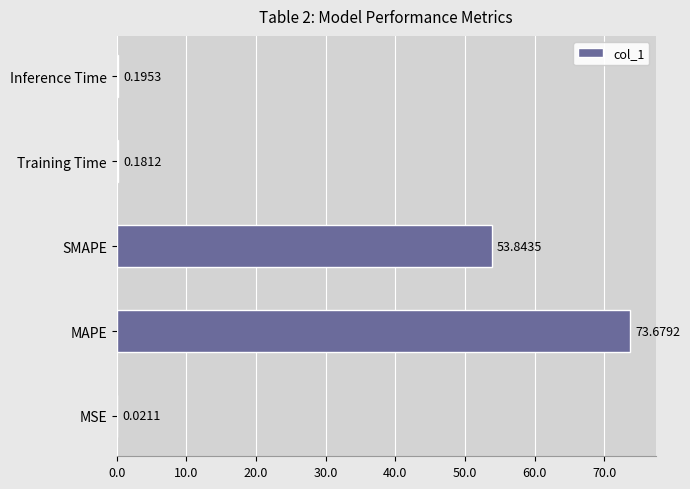

What is the sum of the values at SMAPE and Training Time?

54.0